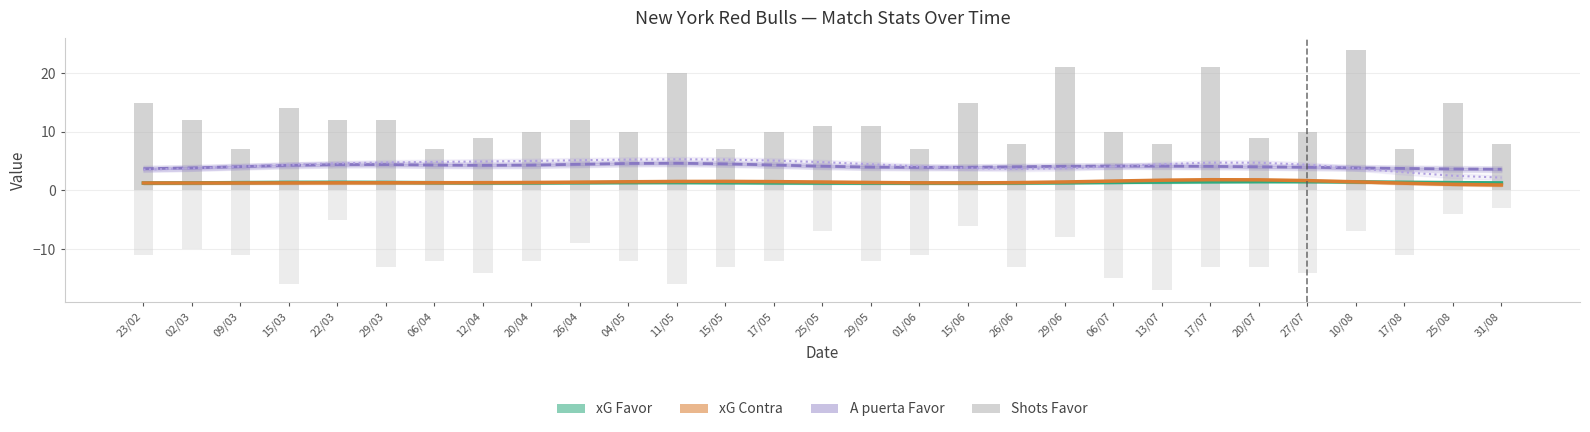

At how many categories does at least one series exceed 4?

29